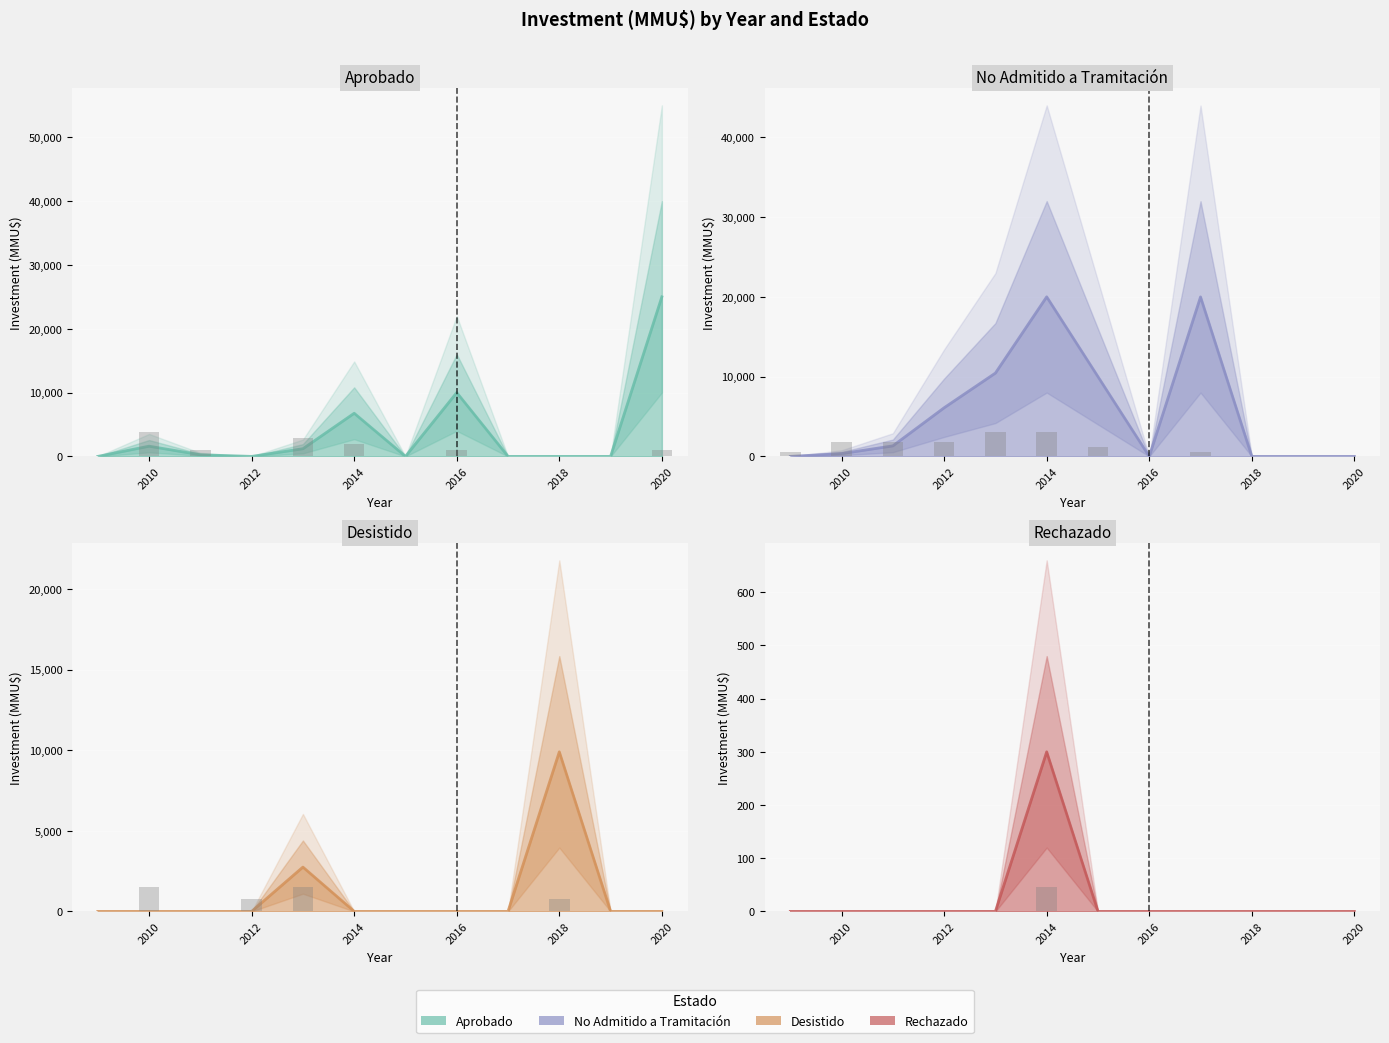

Which series has the widest spread of values?

Aprobado